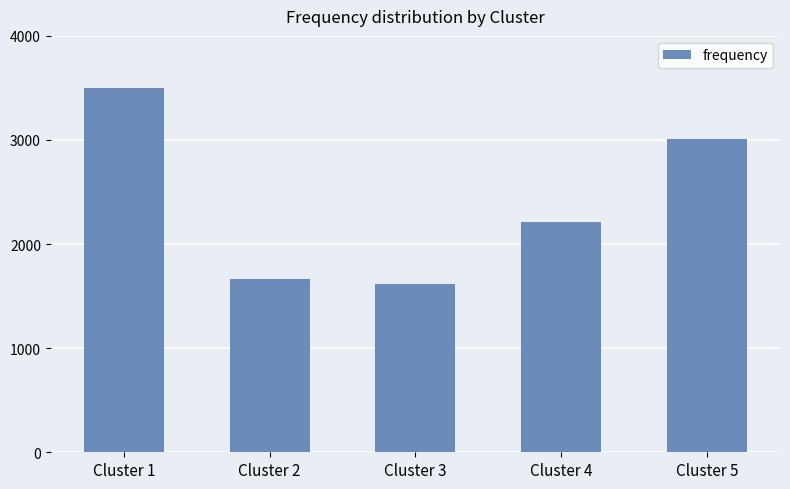

What is the value of the 5th bar from the left?

3006